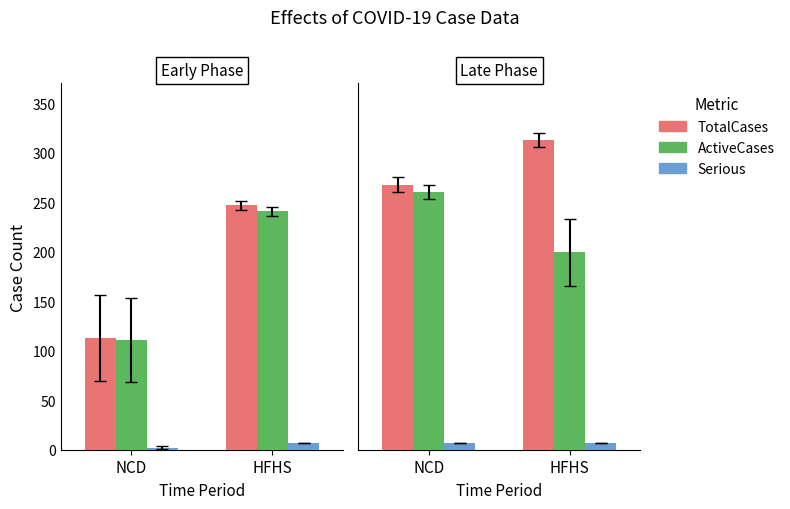

What is the difference between the maximum and minimum values in the ActiveCases series?

61.0